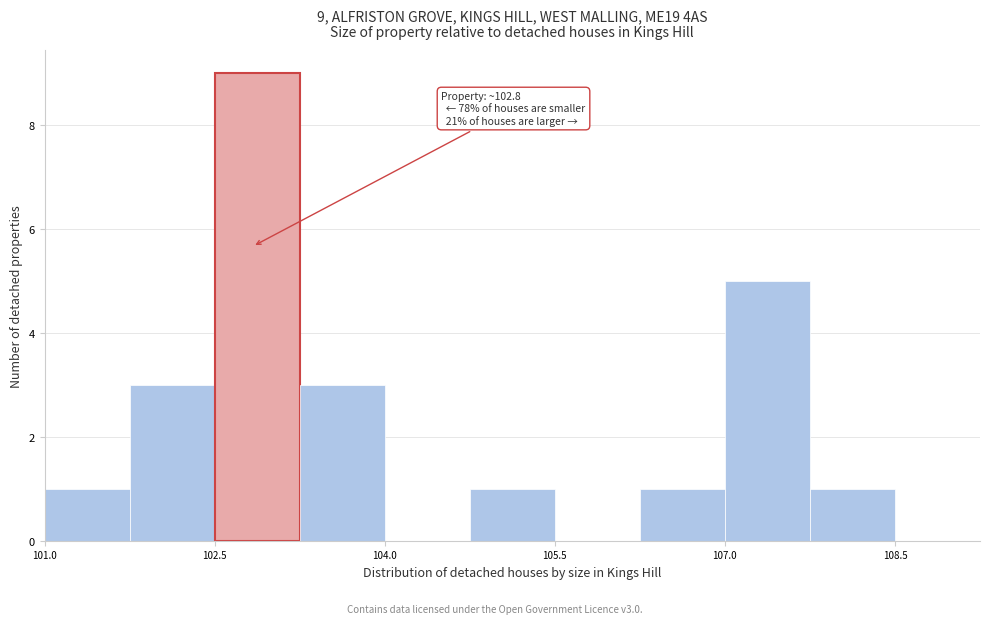

Around what value on the x-axis is the tallest bar? Give the approximate position of its centre, as read against the axis.

102.8